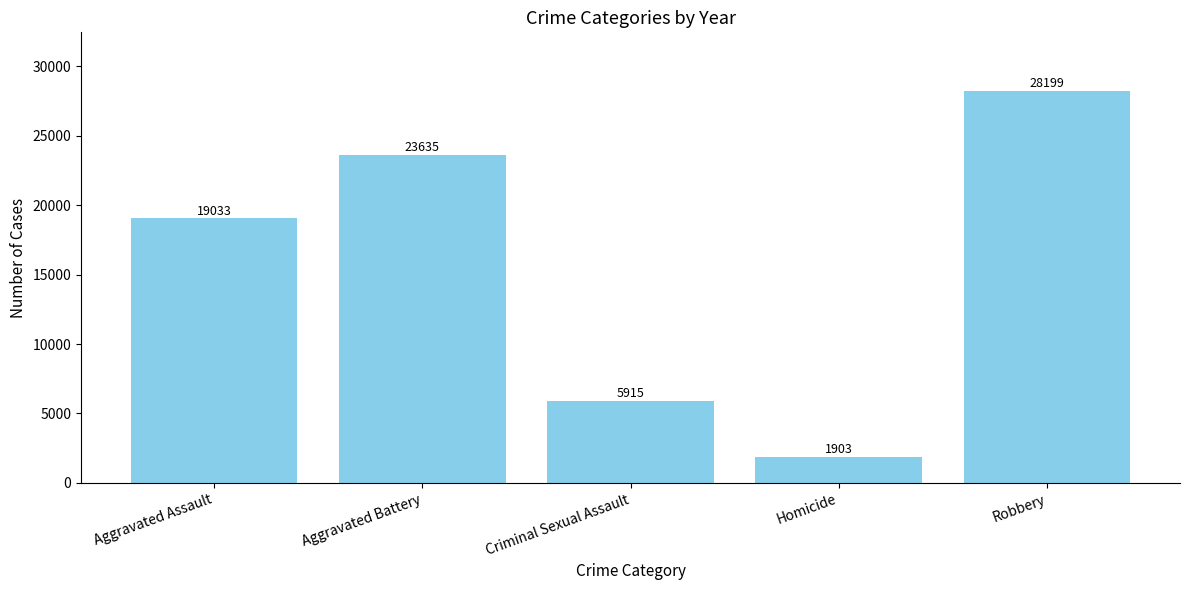

What is the approximate value at Criminal Sexual Assault, to the nearest 50?

5900